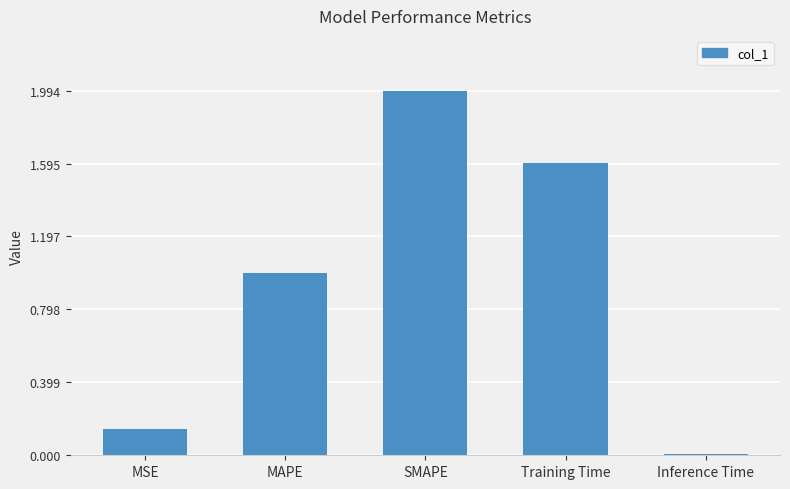

What is the greatest value displayed?

2.0